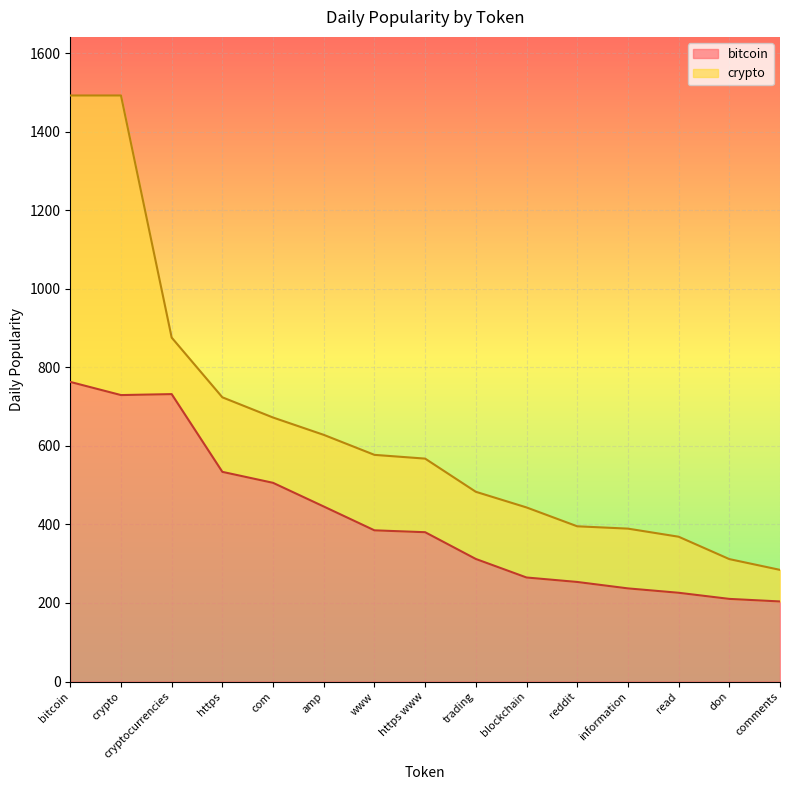

What is the ratio of the value at information to the value at crypto?

0.3